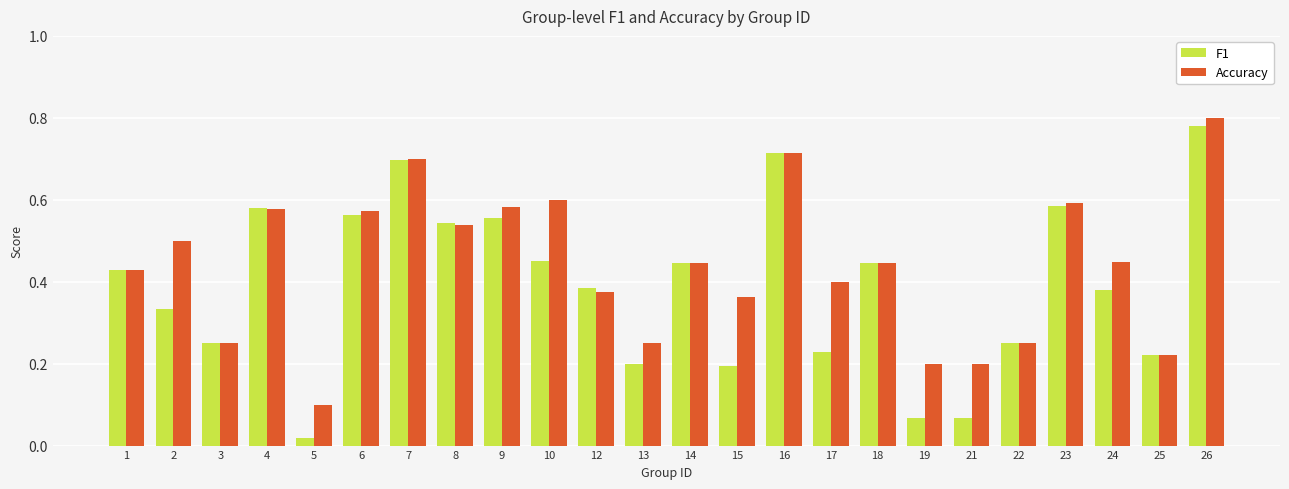

True or false: Accuracy has a value of 0.2 at 9.

False